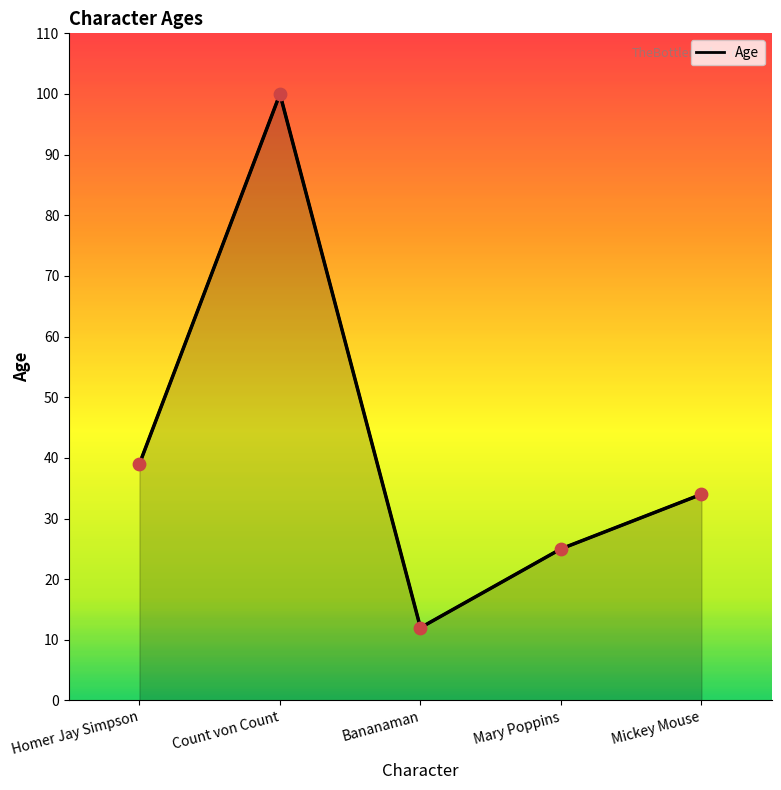

What is the change in value from Homer Jay Simpson to Mickey Mouse?

-5